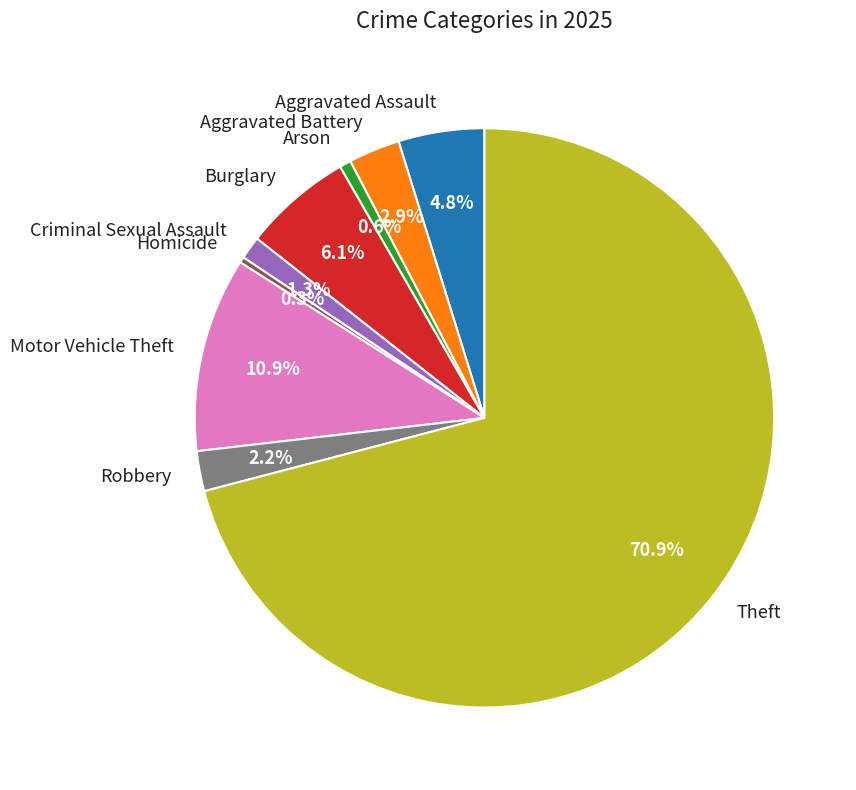

The Arson slice represents 1% of the pie. True or false?

True